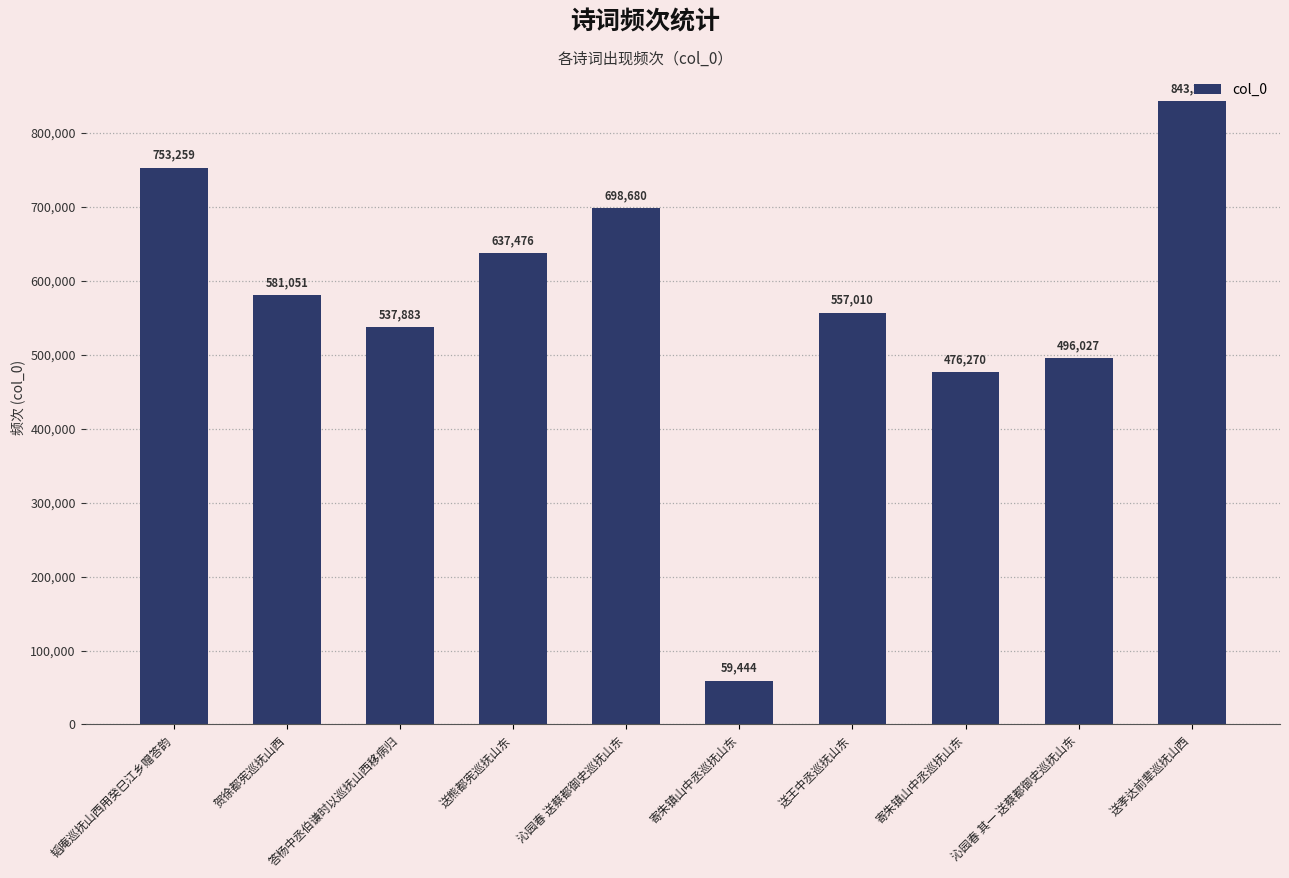

What is the difference between the values at 送王中丞巡抚山东 and 寄朱镇山中丞巡抚山东?

497566